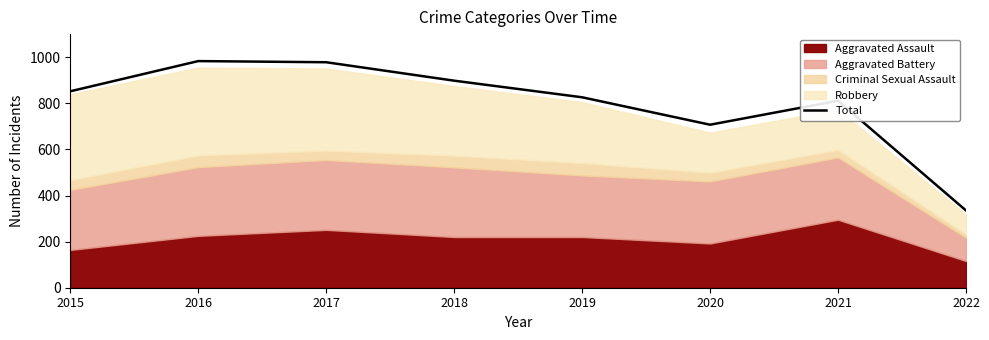

Reading left to right, what are all the values shown in this chart?

852	983	978	898	826	707	811	335